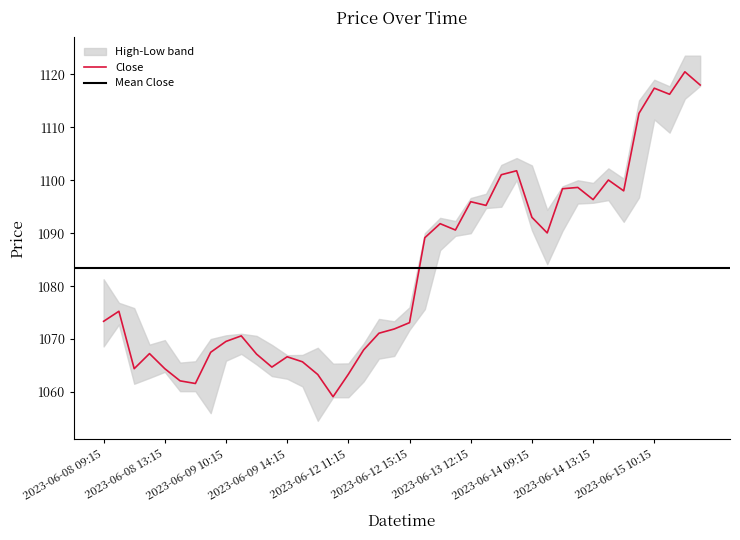

What is the value of the Close point at the 13th from the left?

1066.7